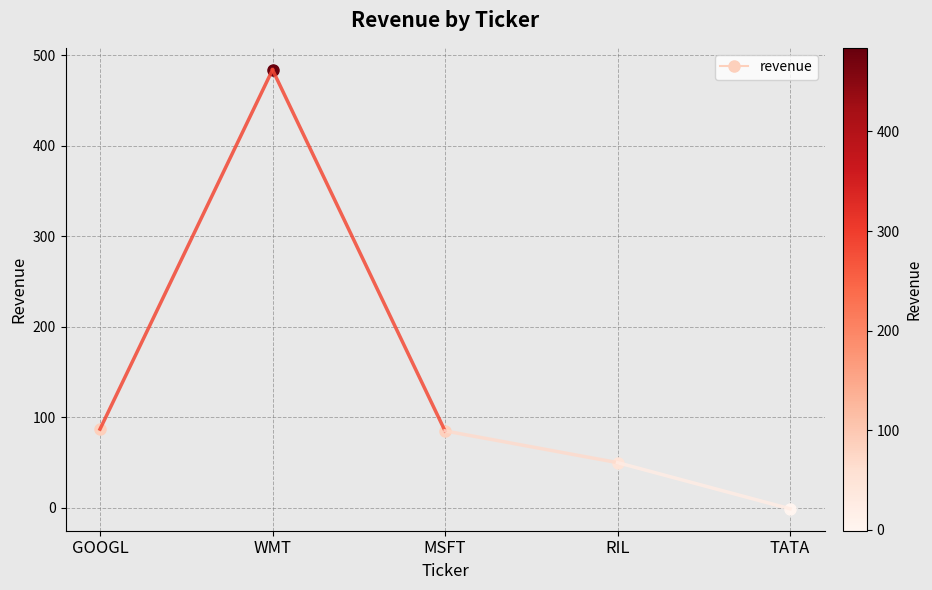

What position from the right is GOOGL?

2